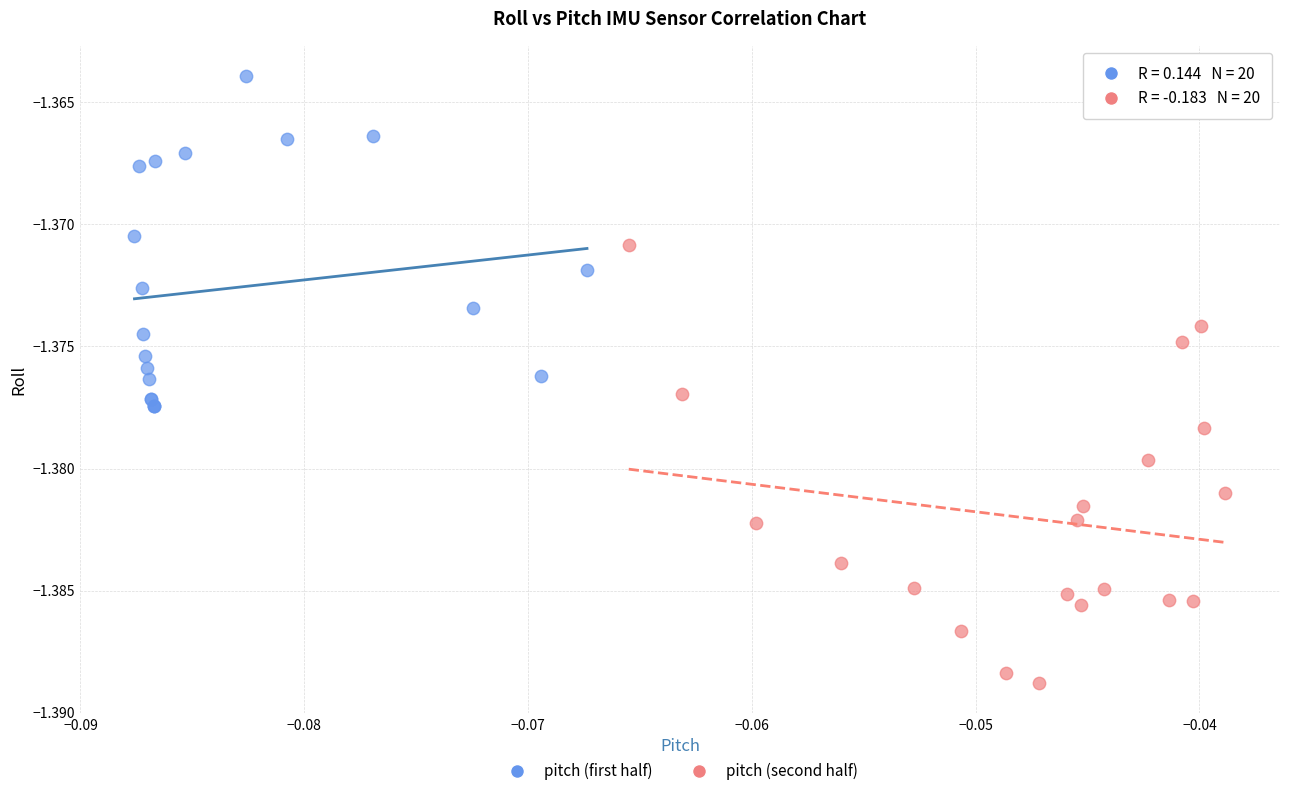

Which series has the widest spread of Y values?

pitch (second half)